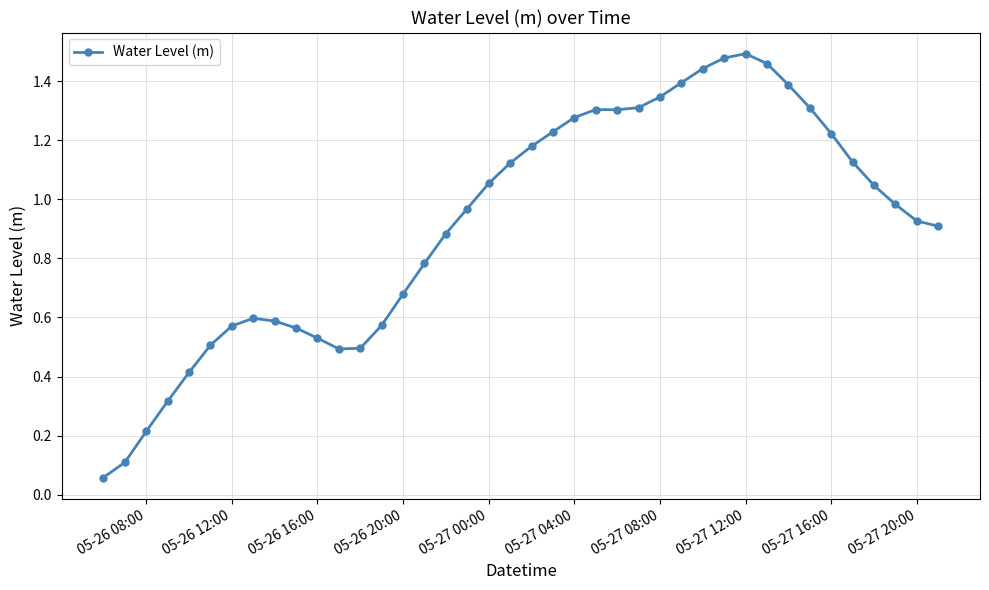

True or false: there are more than 1 points higher than both neighbors.

True